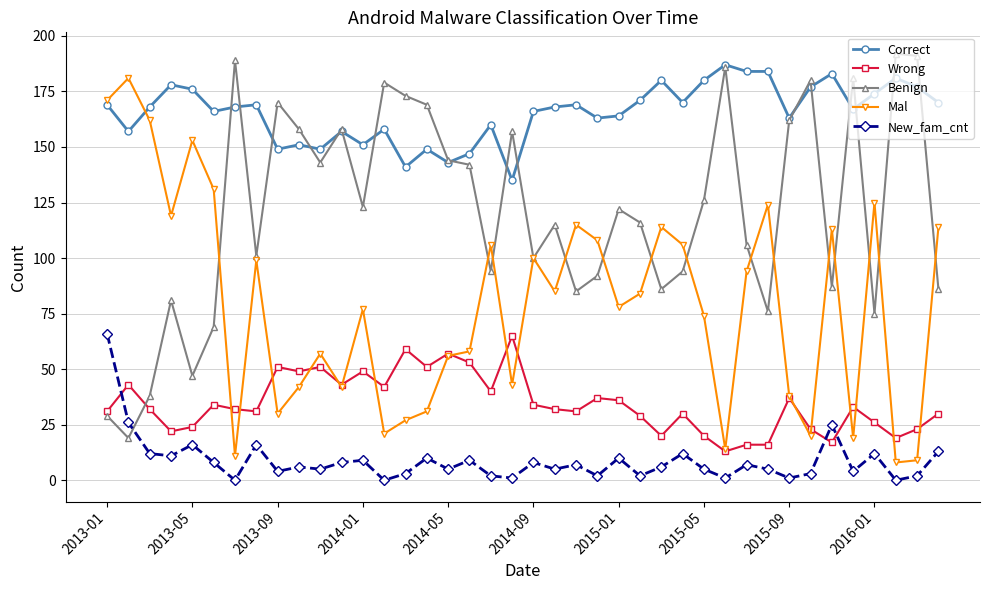

What is the highest value of the New_fam_cnt series?

66